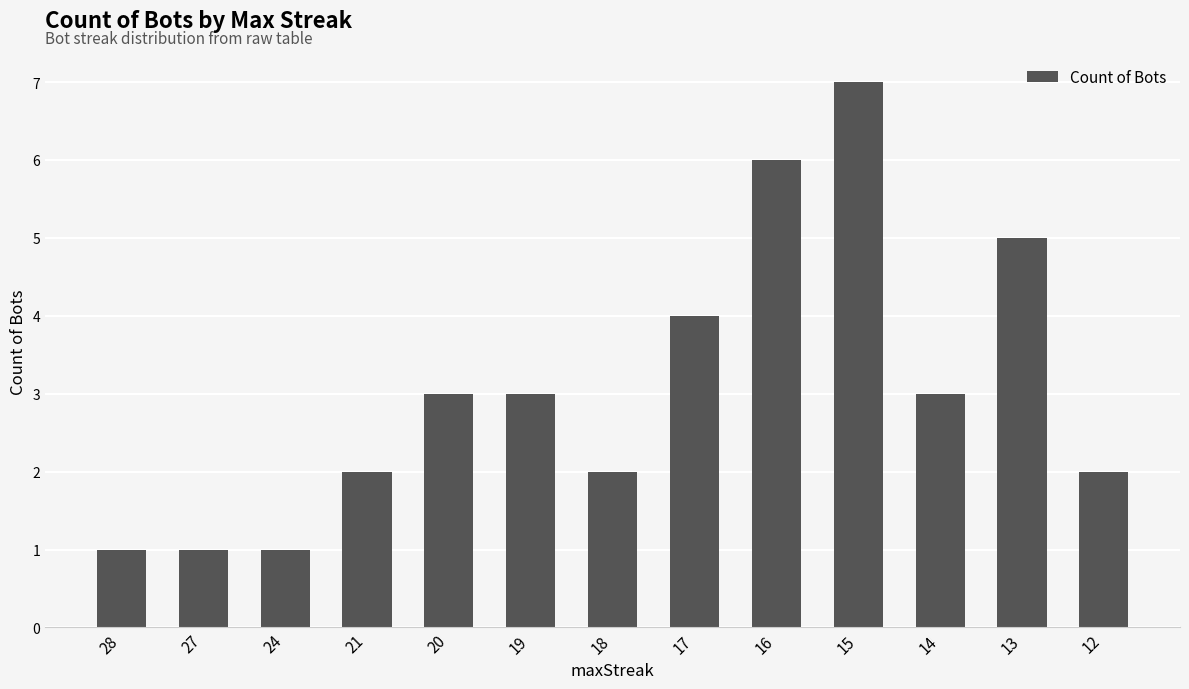

Count the values in the range 2 to 4.

7